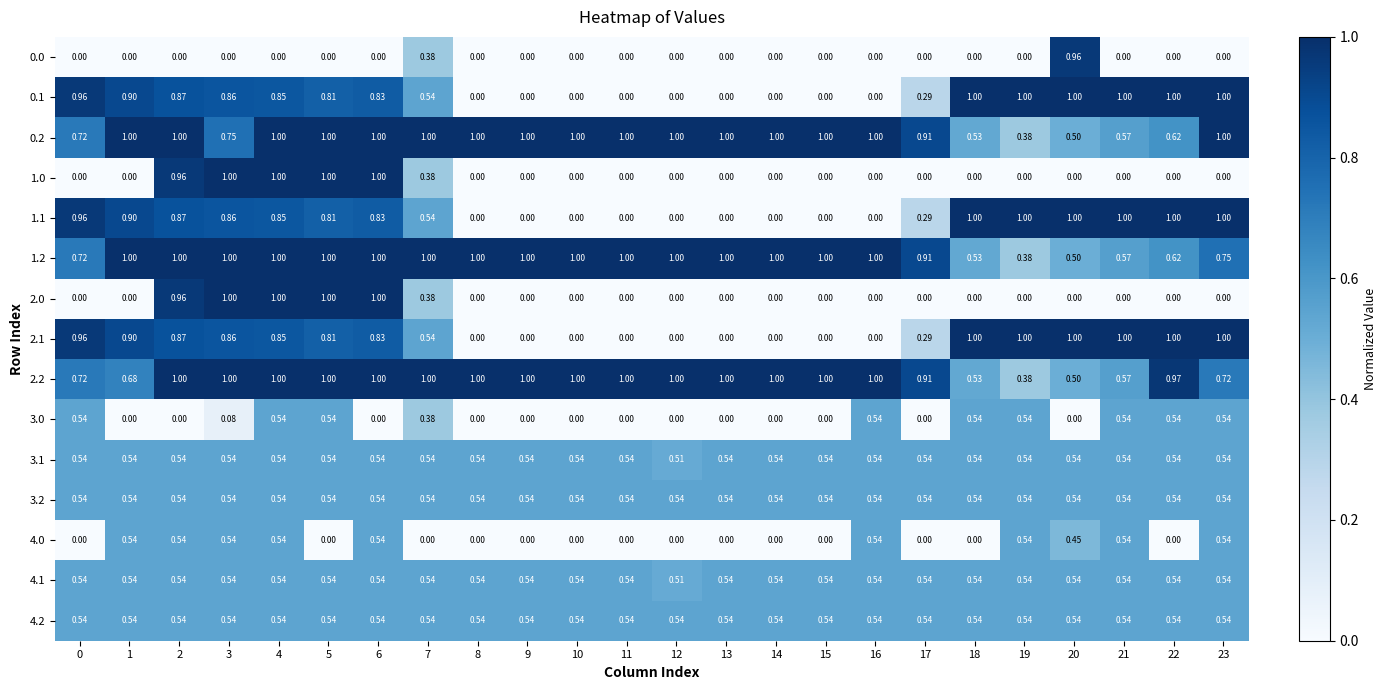

Is the value of 0.1 at 20 greater than the value of 2.2 at 22?

Yes